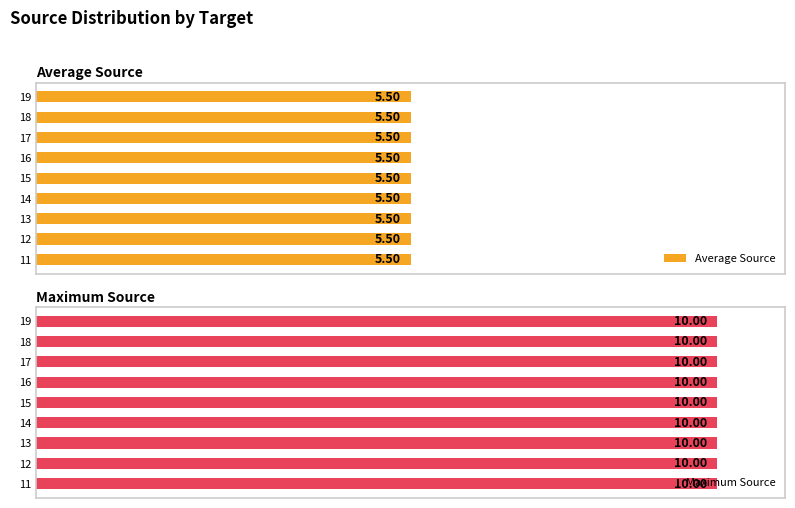

Is the value of Maximum Source at 12 greater than the value of Average Source at 13?

Yes